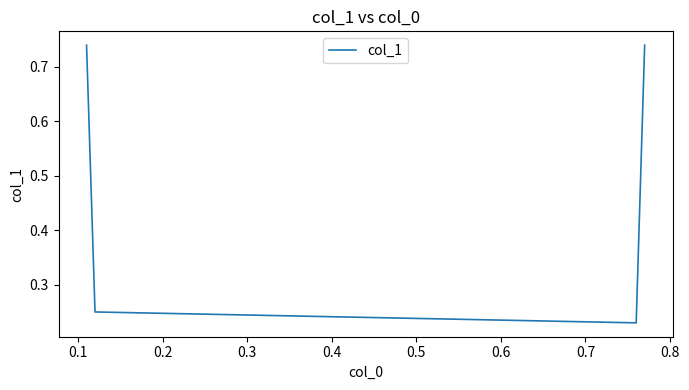

True or false: there are more than 2 points higher than both neighbors.

False